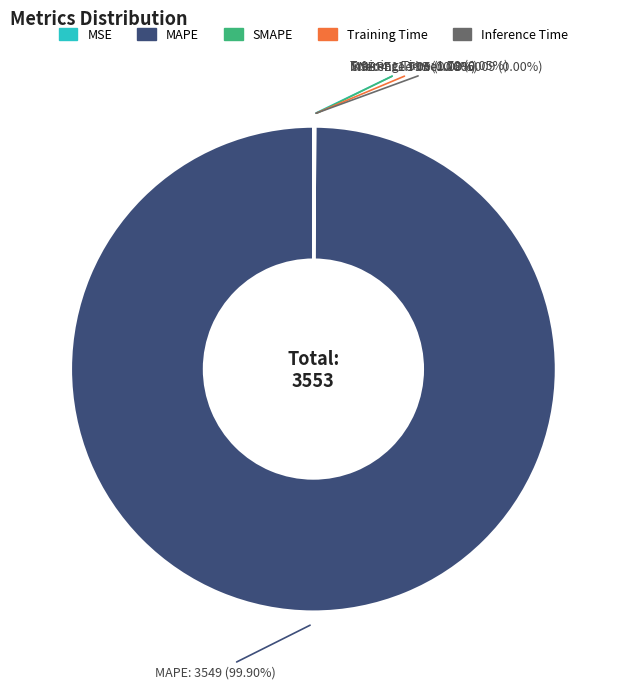

Which slice is the largest?

MAPE